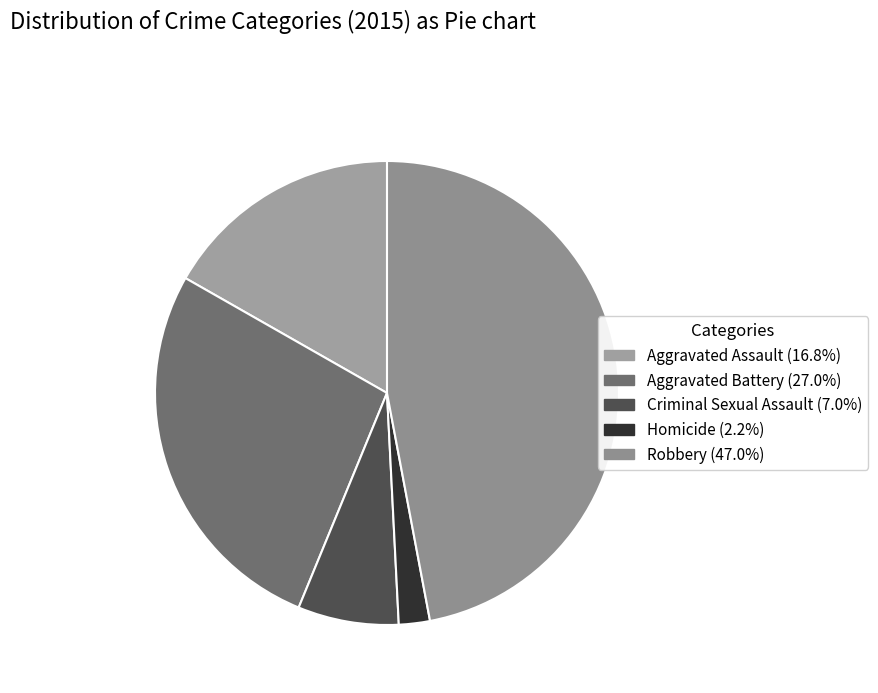

Which slice is the largest?

Robbery